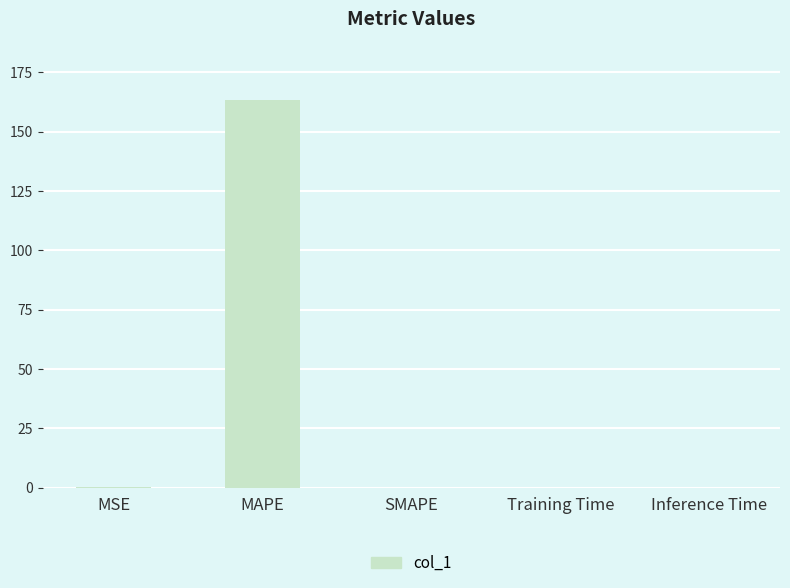

The chart shows a value of 0.0 at SMAPE. True or false?

True